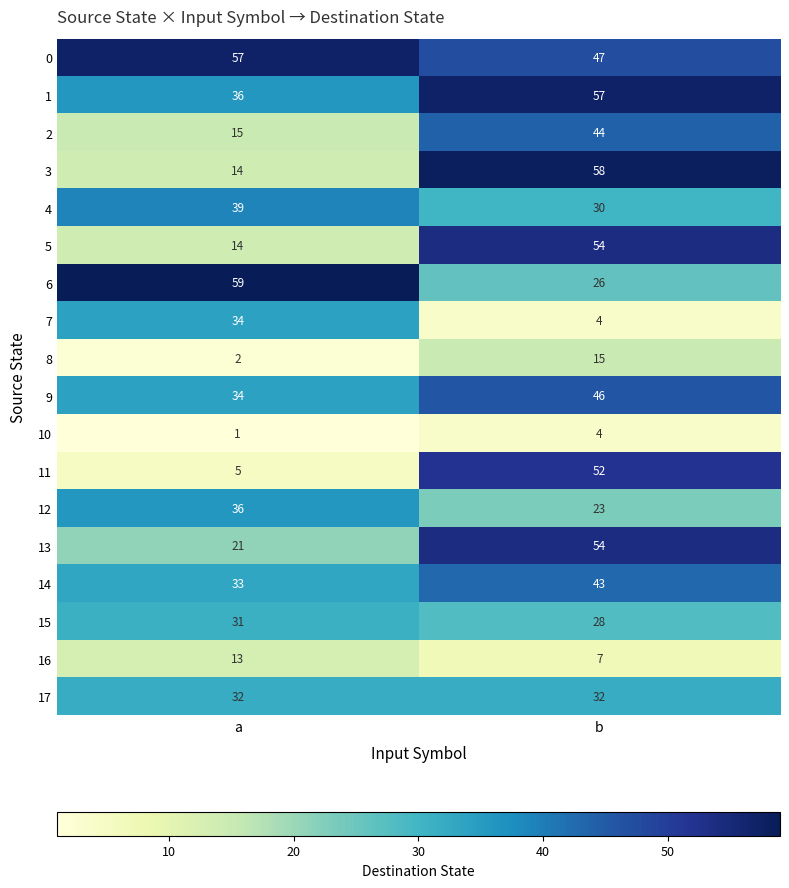

What is the sum of the 7 values at b and a?

38